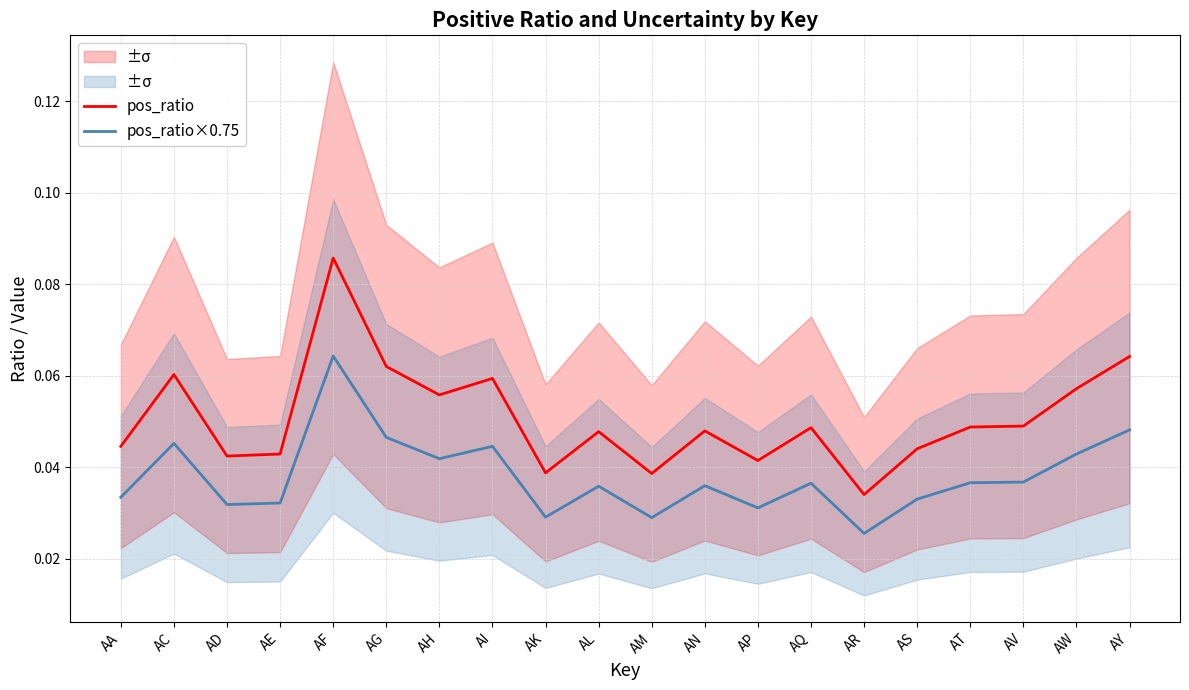

The value of pos_ratio at AQ is 0.1. True or false?

False